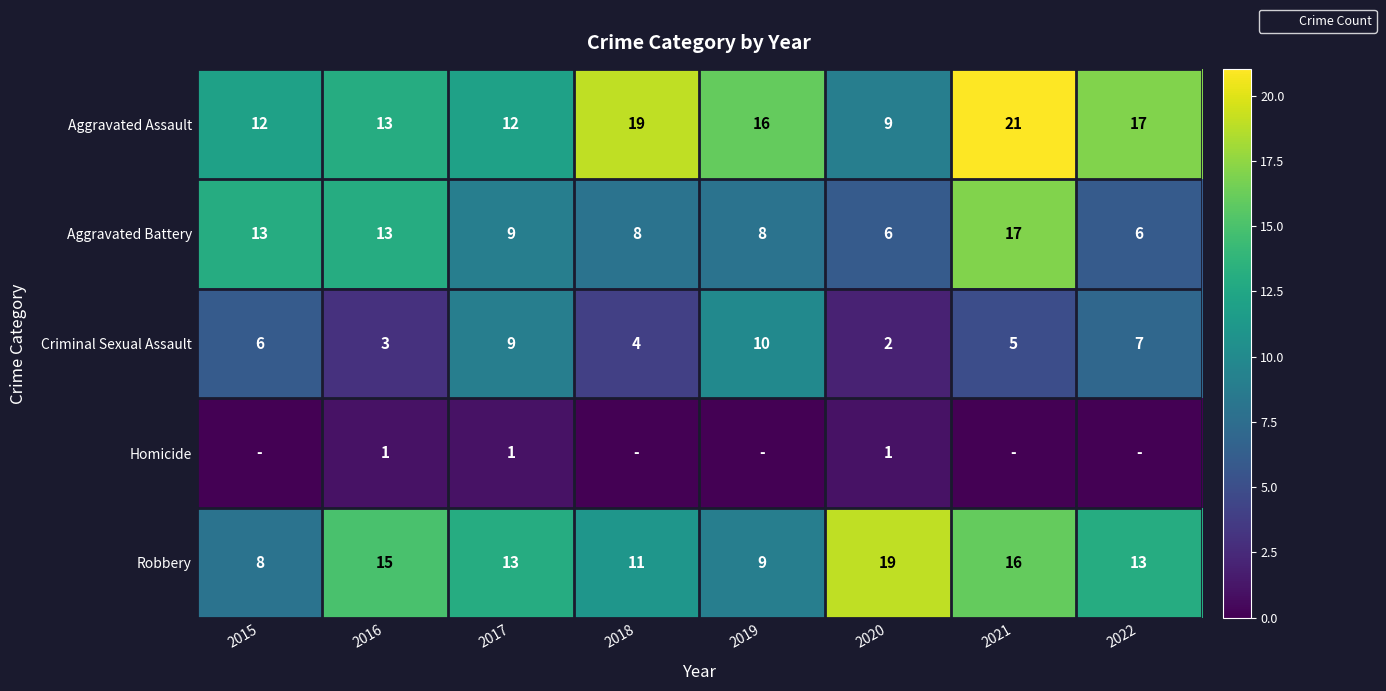

At which label does Aggravated Assault first exceed 16?

2018